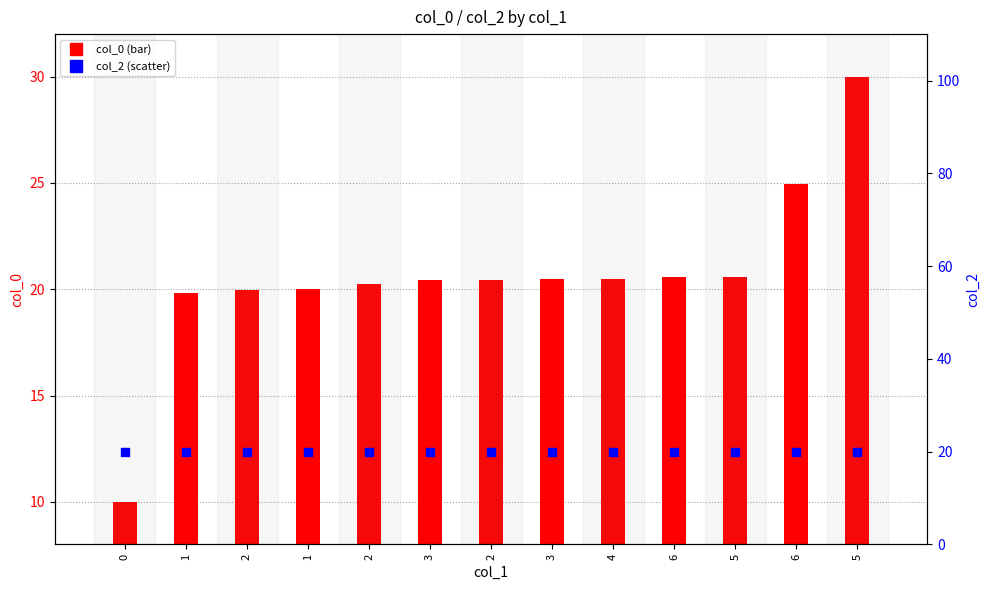

What is the total value across all series at 2?

40.0